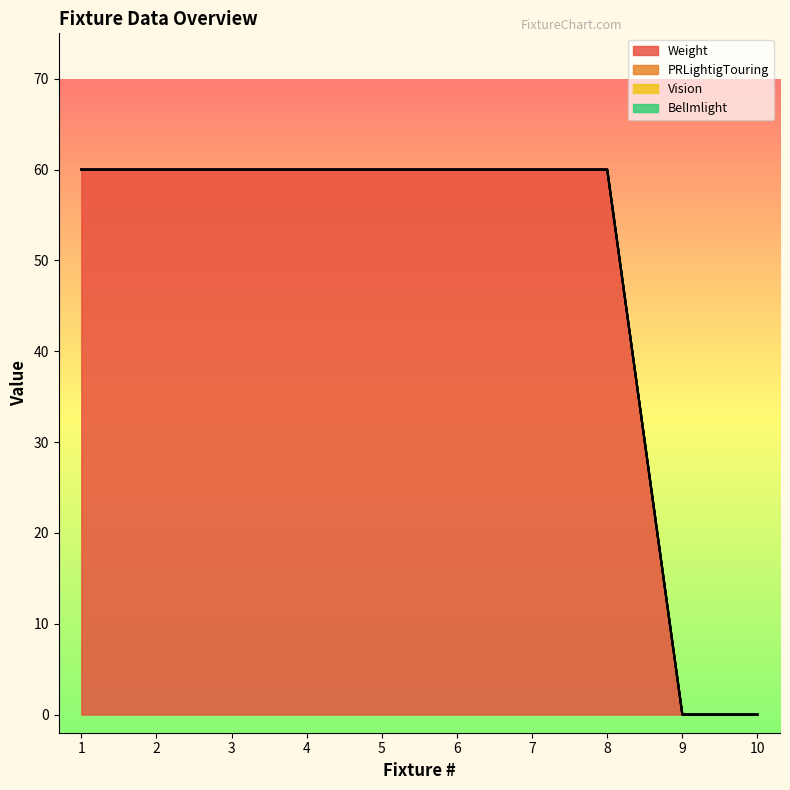

True or false: BelImlight has more than 0 interior local peaks.

False